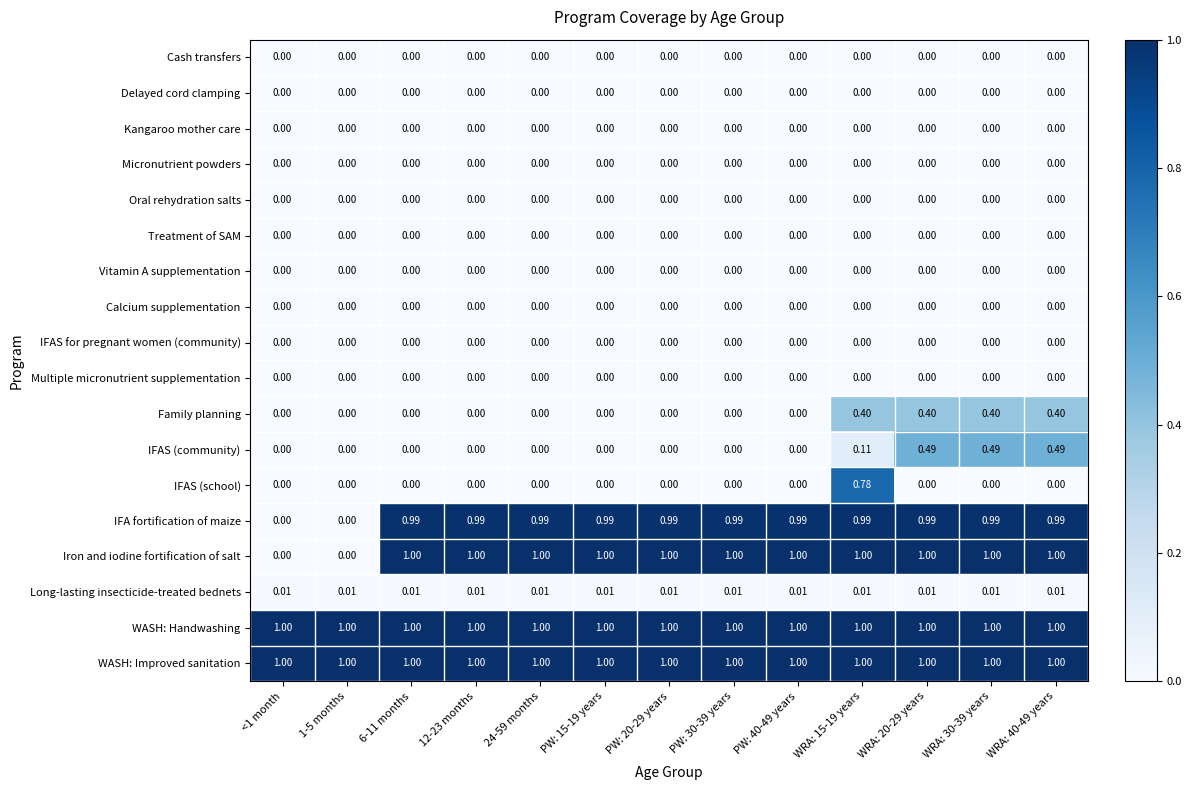

Which series changed the most between <1 month and PW: 30-39 years?

Iron and iodine fortification of salt